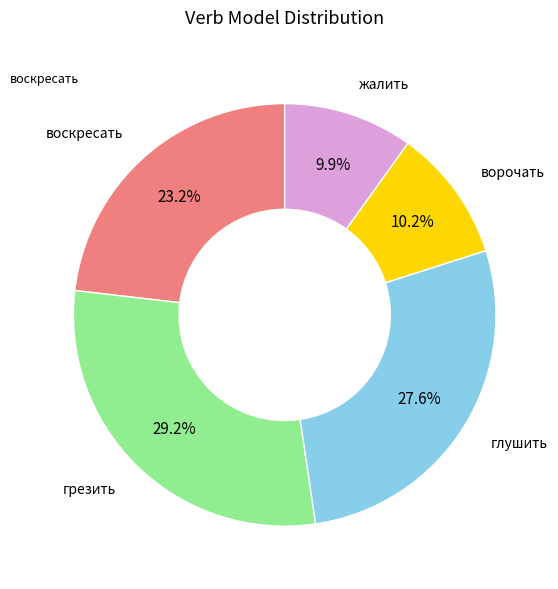

Does any single category account for the majority?

No